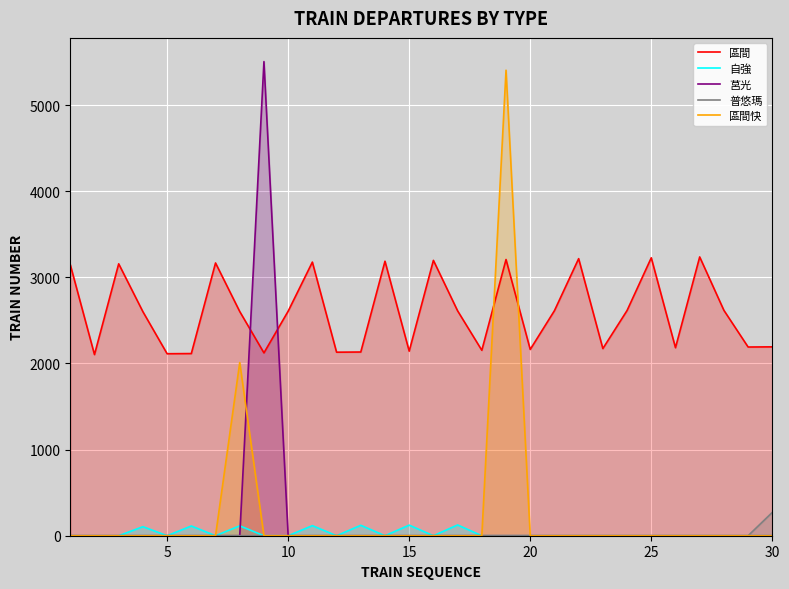

What is the difference between the maximum and minimum values in the 自強 series?

125